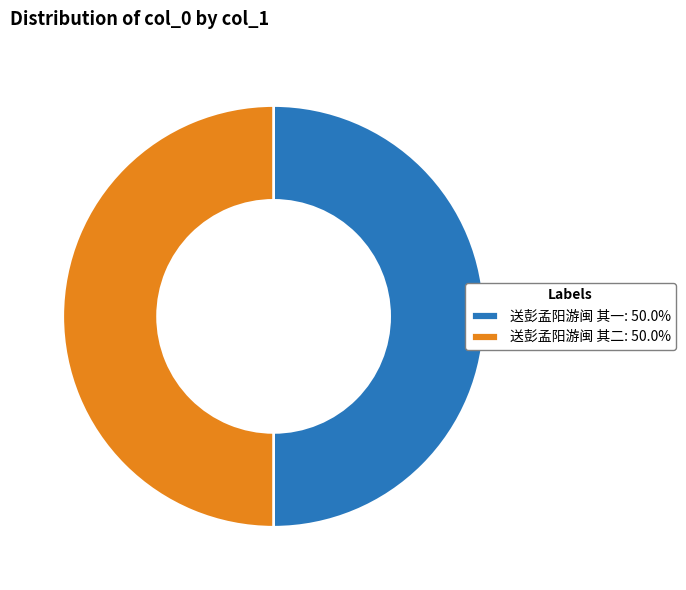

How many segments does this pie chart have?

2